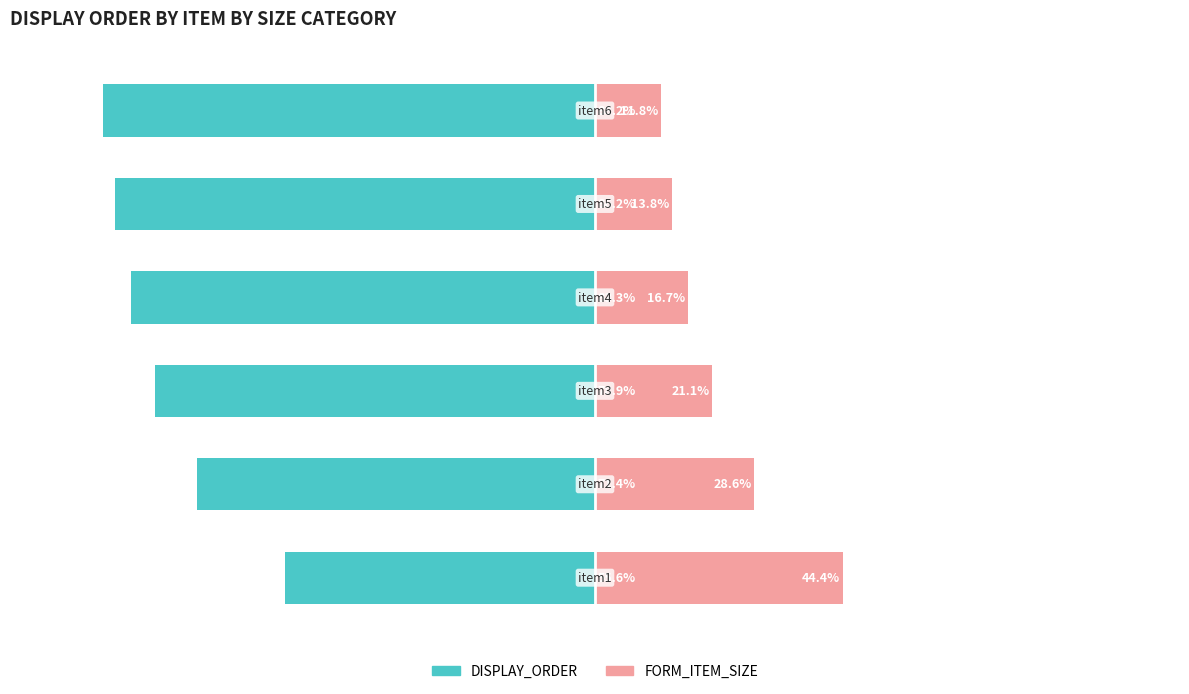

The DISPLAY_ORDER series shows -36.8 at 0. True or false?

False